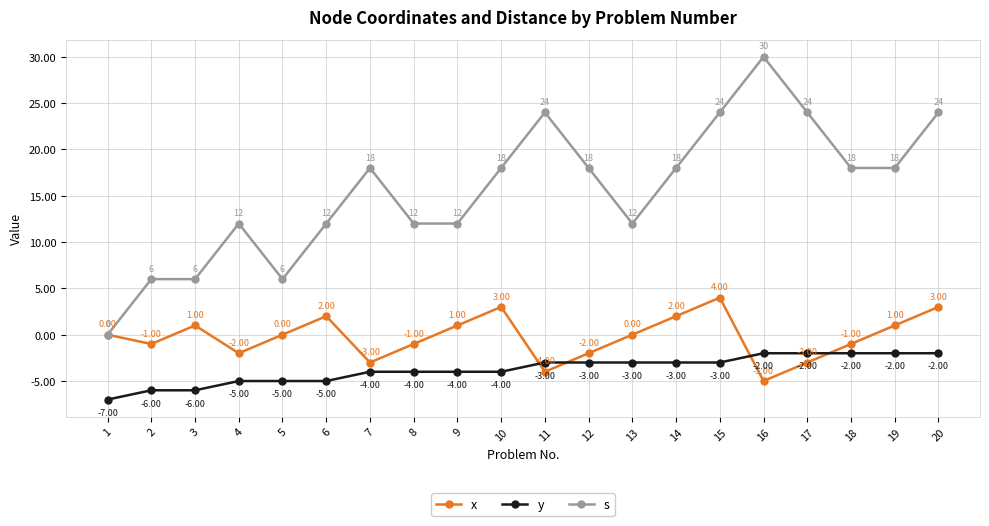

True or false: y and s cross at least once.

False